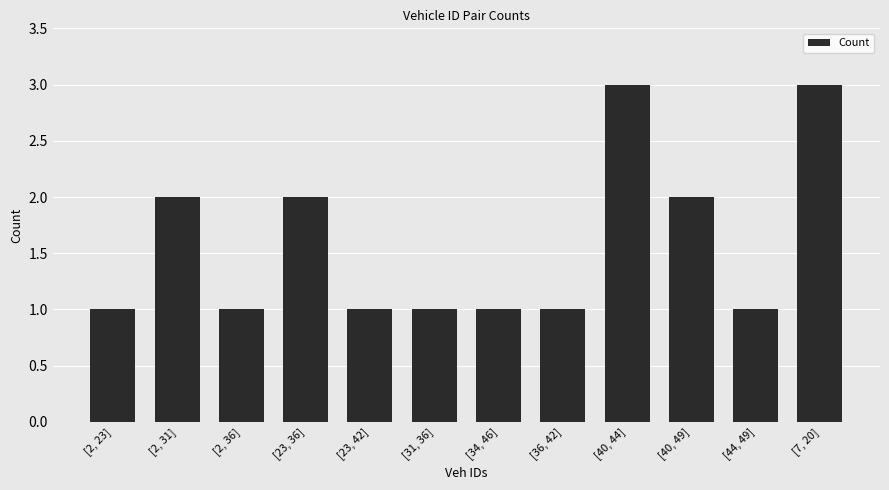

What is the ratio of the value at [2, 36] to the value at [2, 31]?

0.5